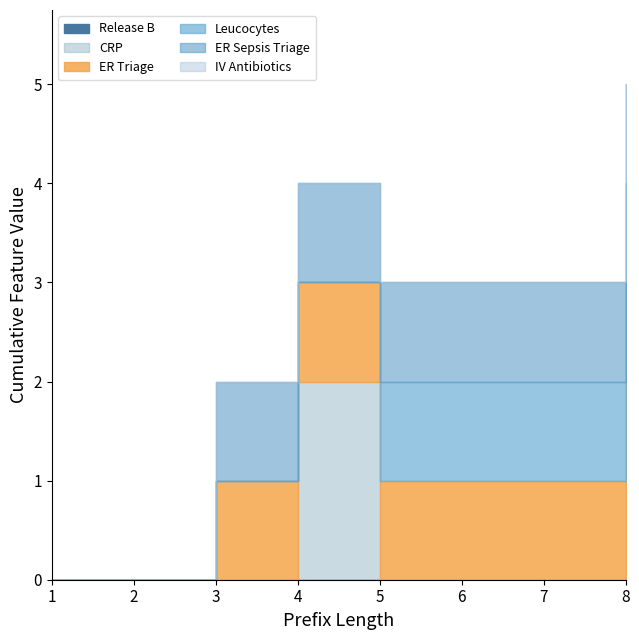

The ER Triage series shows 0 at 2. True or false?

True